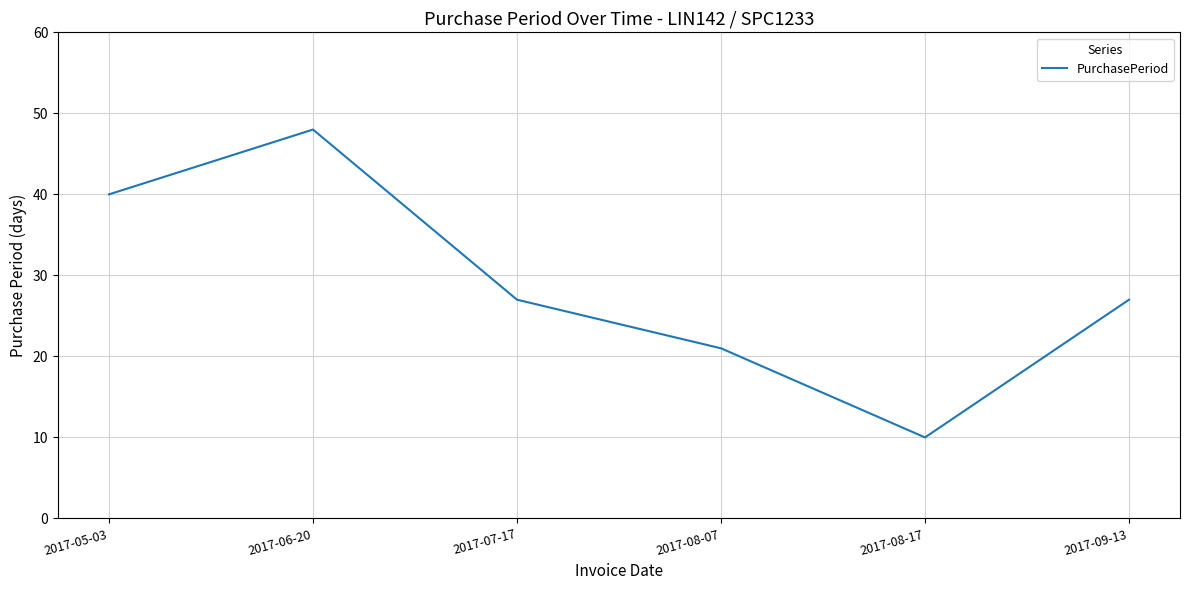

What is the change in value from 2017-06-20 to 2017-08-07?

-27